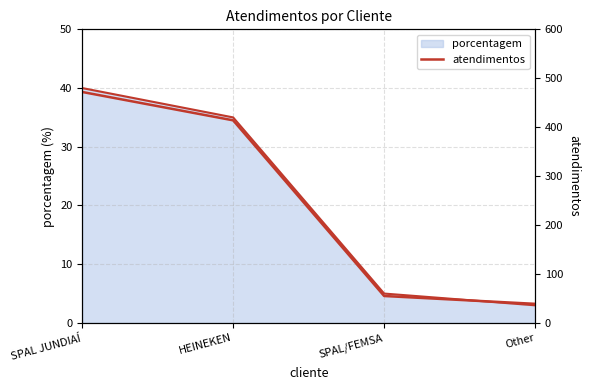

List the labels in order of value, largest first.

SPAL JUNDIAÍ, HEINEKEN, SPAL/FEMSA, Other